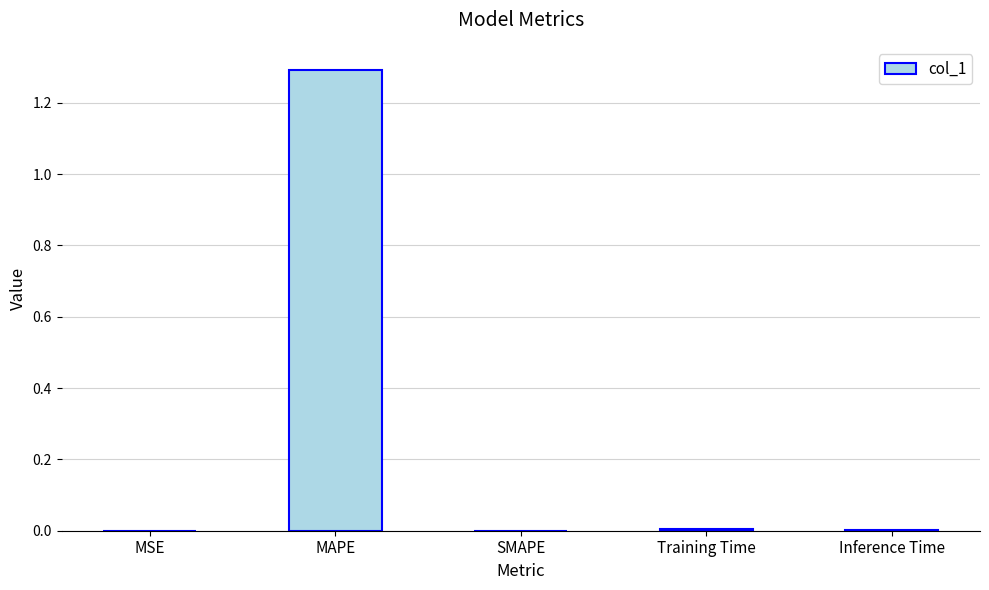

What is the sum of all values?

1.3